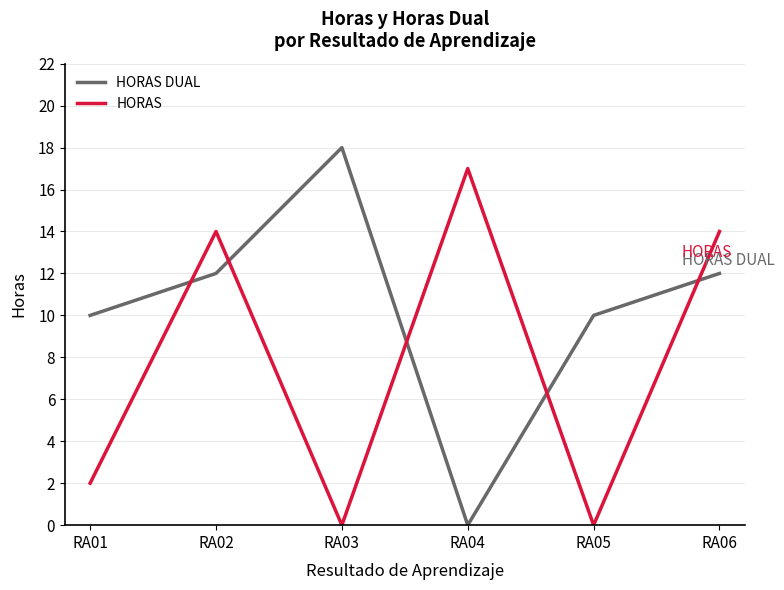

What is the difference between the second highest and minimum values in the HORAS series?

14